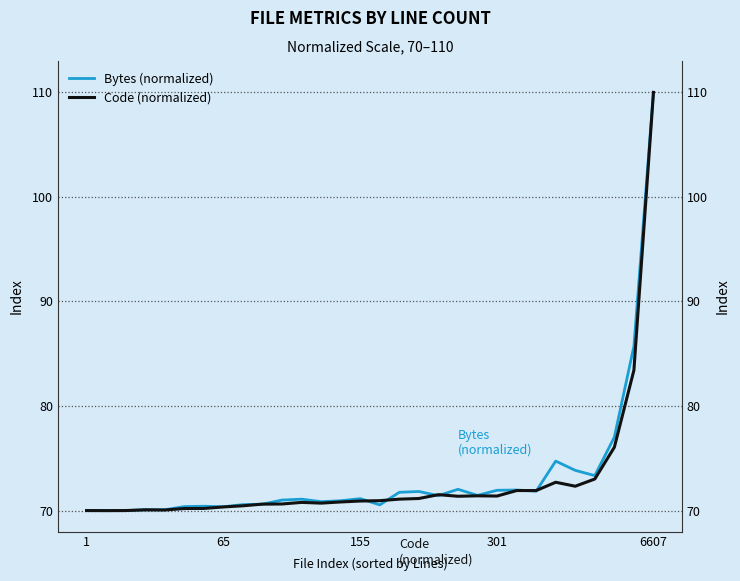

How many lines are shown in the chart?

2